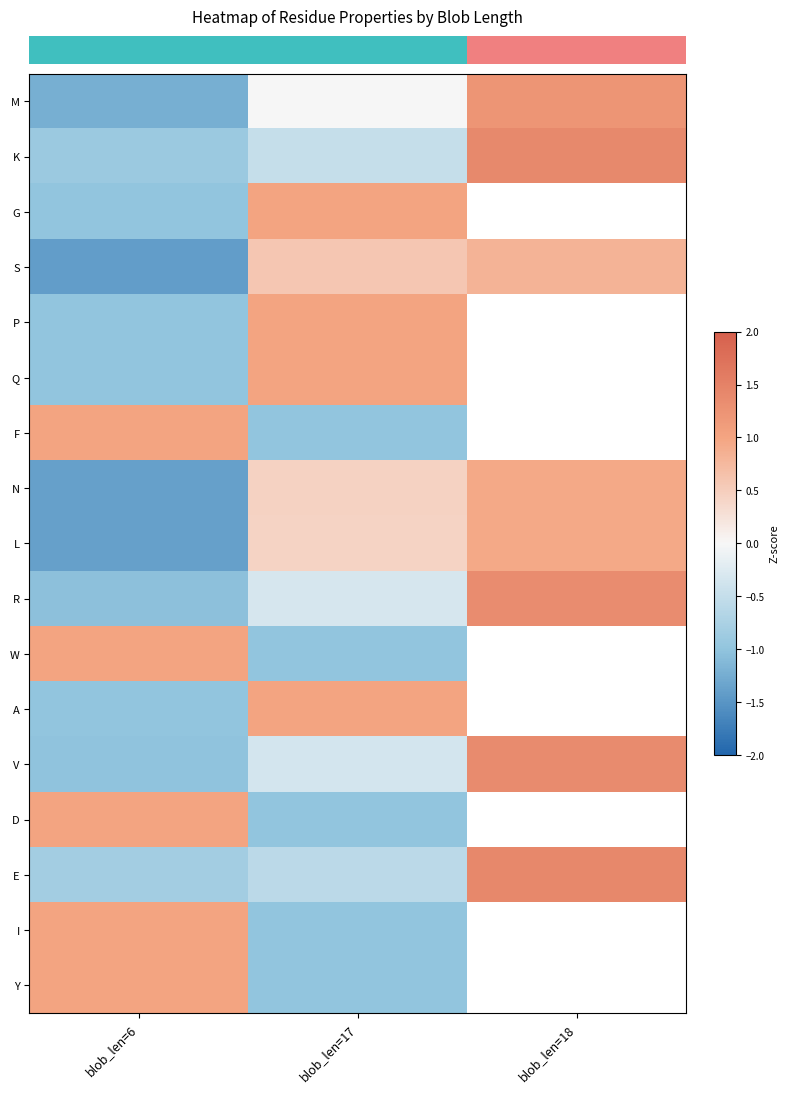

What is the maximum value shown in the chart?

1.4